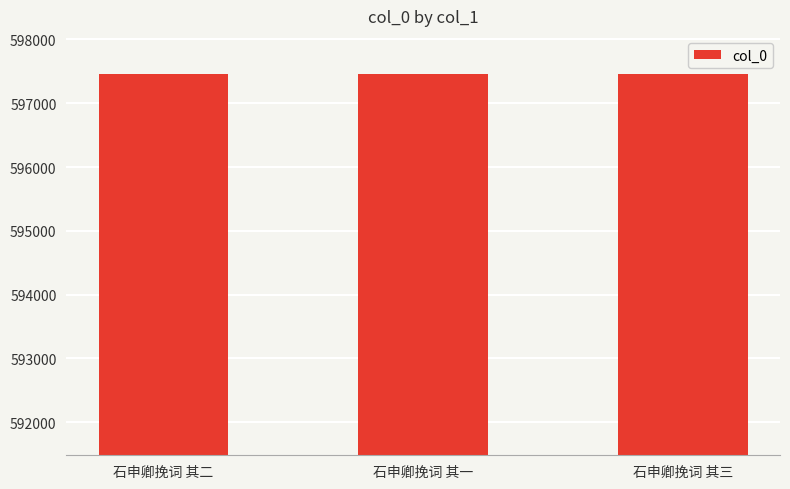

What is the approximate value at 石申卿挽词 其三?

597458